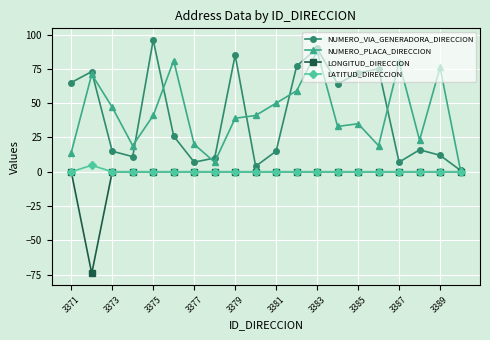

What is the minimum value for LONGITUD_DIRECCION?

-74.1